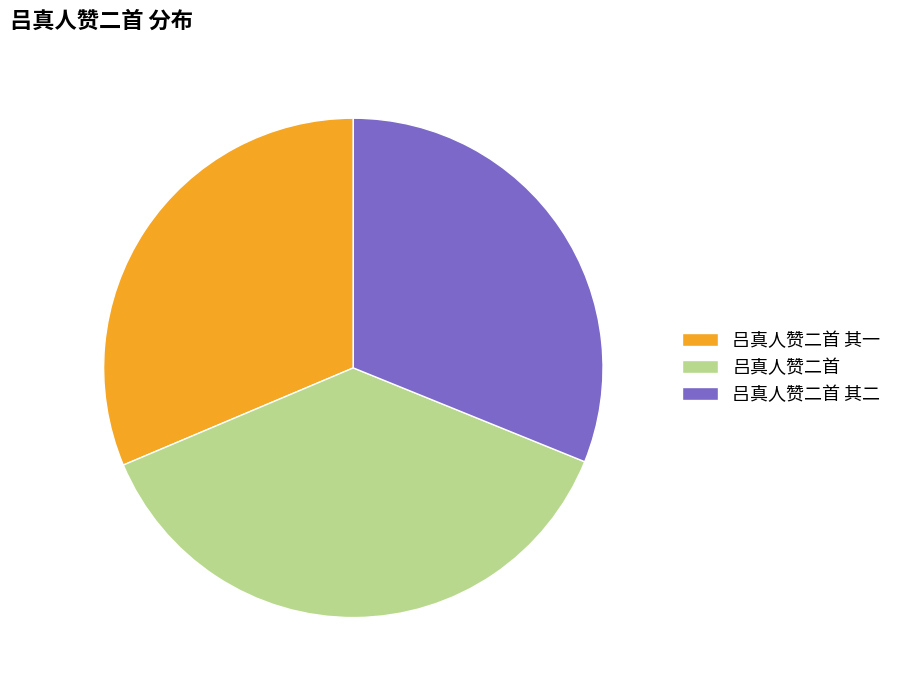

Does 吕真人赞二首 其一 account for over 50% of the chart?

No